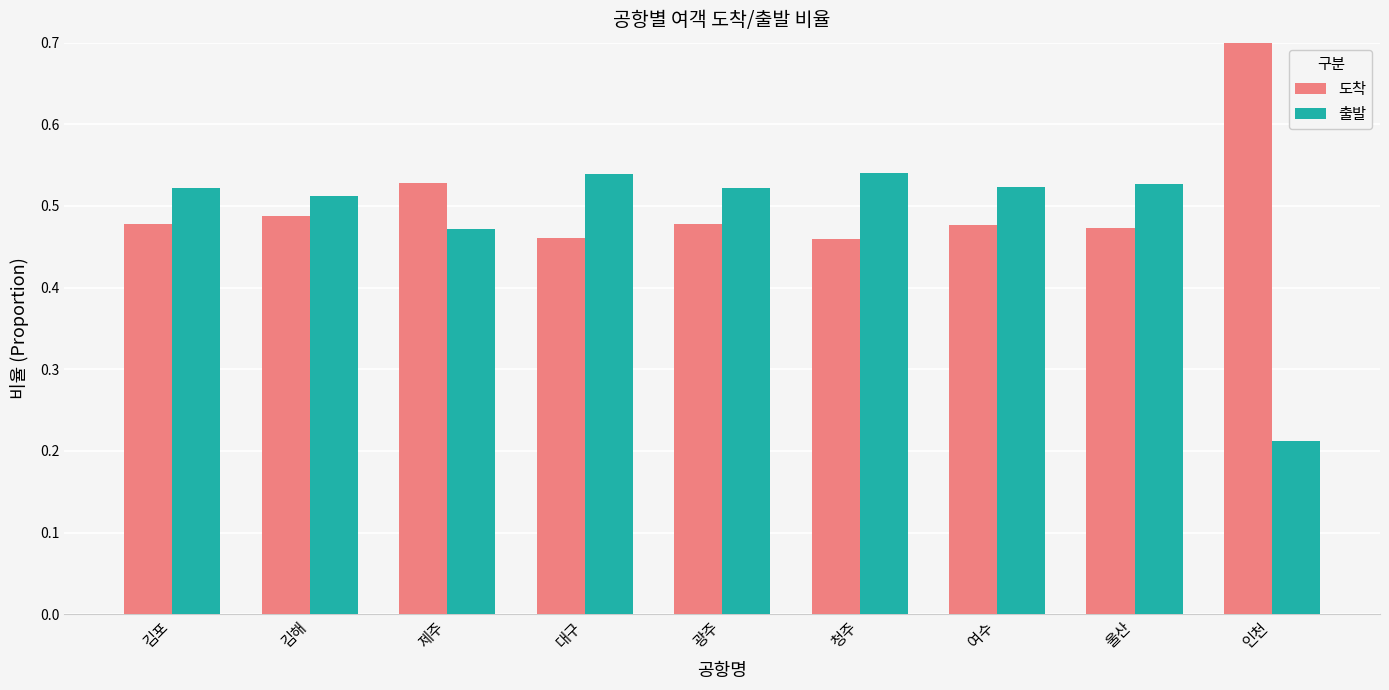

Reading left to right, extract all data points from this chart.

도착: 0.5	0.5	0.5	0.5	0.5	0.5	0.5	0.5	0.8
출발: 0.5	0.5	0.5	0.5	0.5	0.5	0.5	0.5	0.2